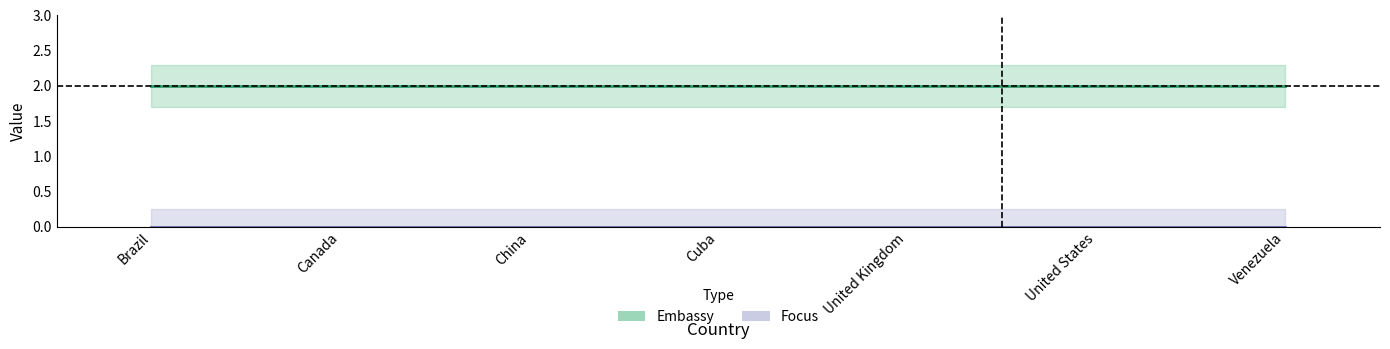

Reading left to right, what are all the values shown in this chart?

Embassy (line): 2	2	2	2	2	2	2
Focus (line): 0	0	0	0	0	0	0